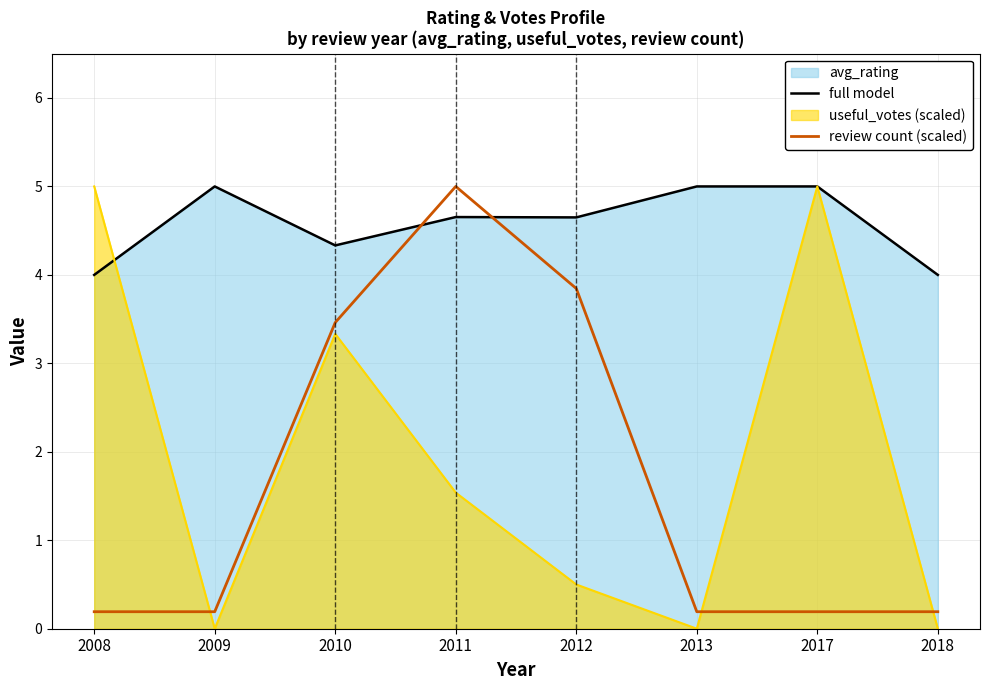

At 2012, list the series in order from largest to smallest.

full model, review count (scaled), useful_votes (scaled)